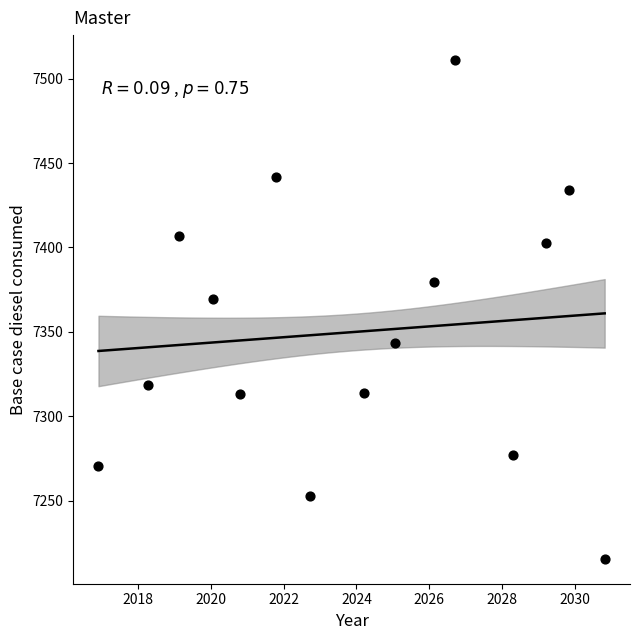

What Y value in the scatter plot is closest to 7363?

7369.7